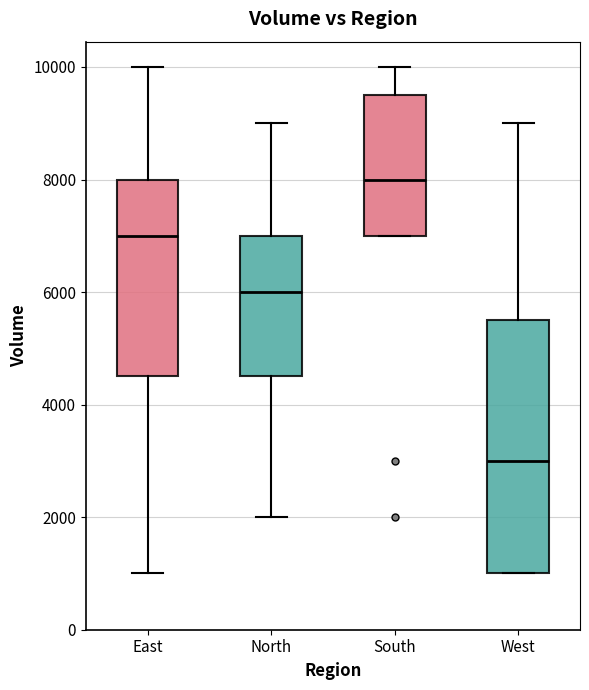

Reading left to right, transcribe this box plot: for each box, give where its median line is, the range the box spans, and where its two whiskers end, as read against the y-axis. The values are not printed on the chart, so give them approximately, as read against the axis.

East: median 7000, box 4600 to 8000, whiskers 1000 to 10000
North: median 6000, box 4600 to 7000, whiskers 2000 to 9000
South: median 8000, box 7000 to 9600, whiskers 7000 to 10000
West: median 3000, box 1000 to 5600, whiskers 1000 to 9000